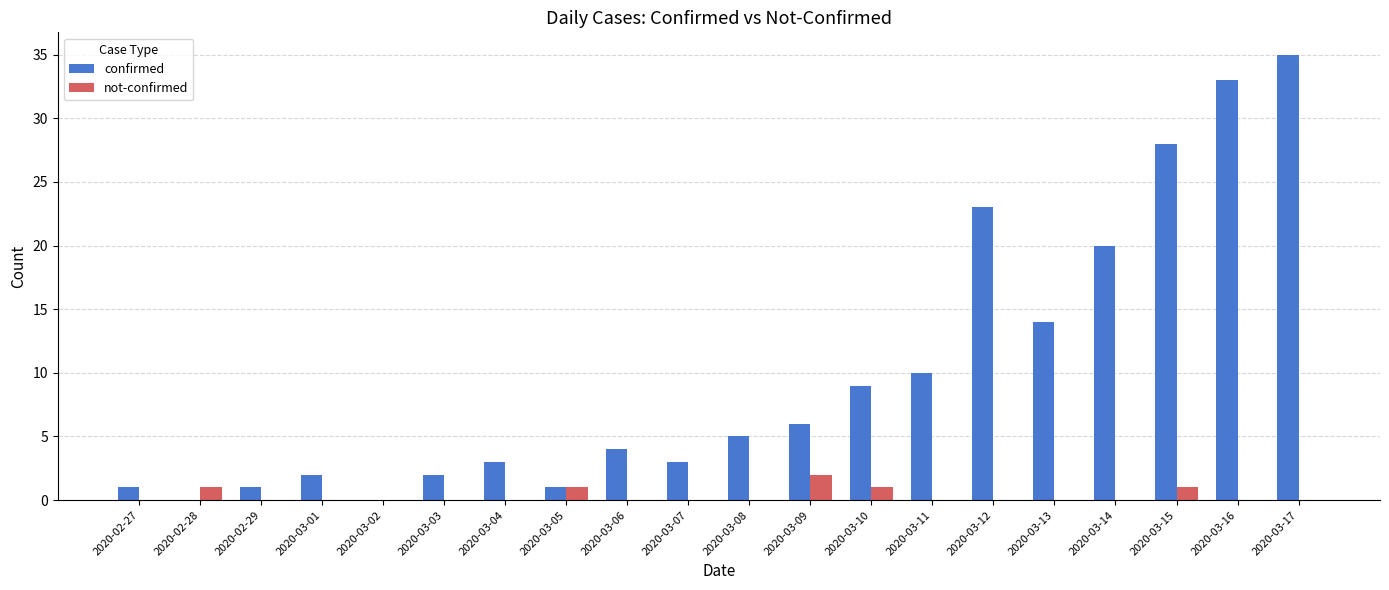

Read the not-confirmed value at 2020-03-09.

2